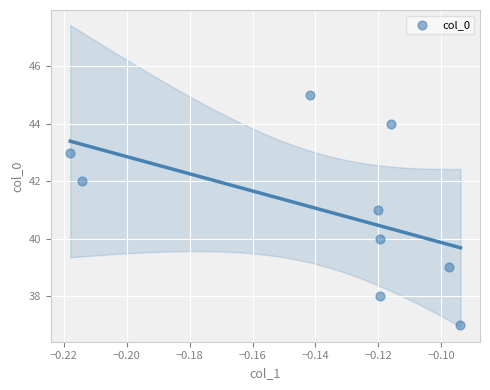

What is the range of Y values (max minus min)?

8